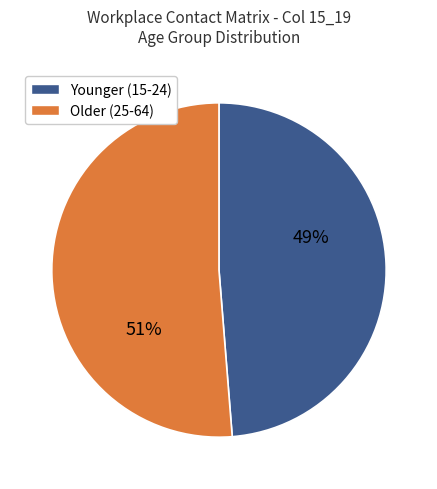

To the nearest percent, what is the average slice percentage?

50%